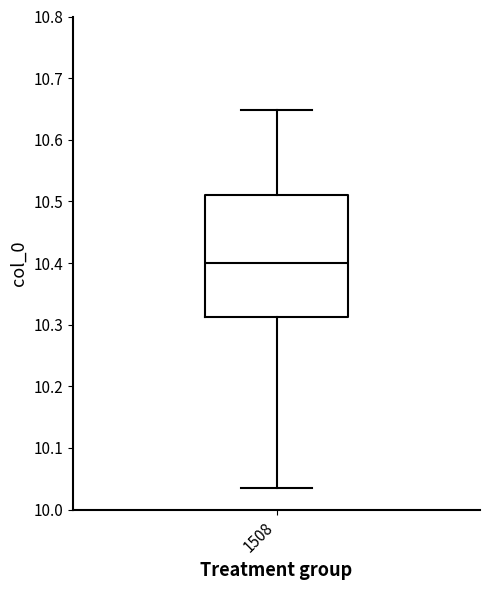

Read this box plot against the y-axis: the position of the median line, the range covered by the box, and the ends of both whiskers. The values are not printed on the chart, so give them approximately, as read against the axis.

median 10.40, box 10.31 to 10.51, whiskers 10.04 to 10.65